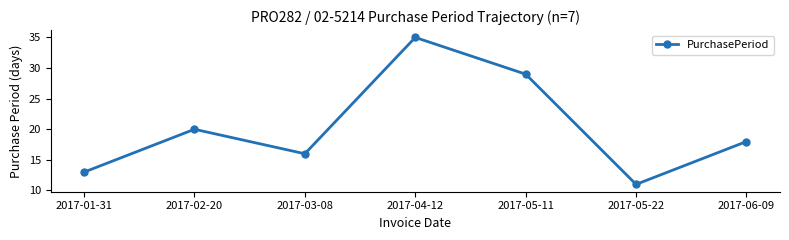

Reading left to right, extract all data points from this chart.

2017-01-31=13	2017-02-20=20	2017-03-08=16	2017-04-12=35	2017-05-11=29	2017-05-22=11	2017-06-09=18